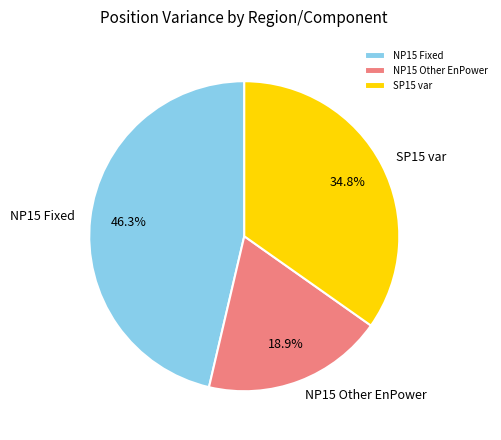

Which slice is the smallest?

NP15 Other EnPower